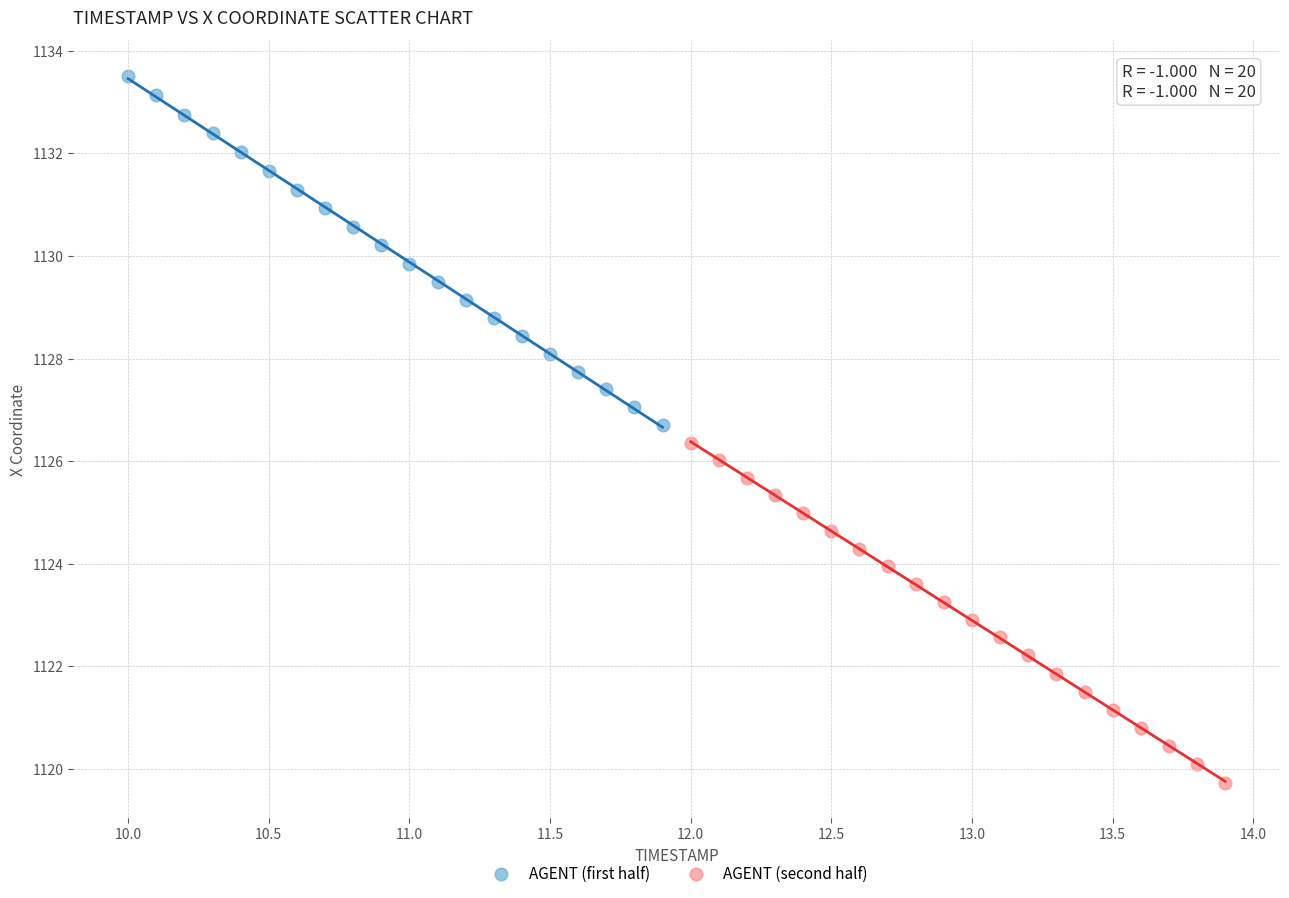

What are all the series names shown in the legend?

AGENT (first half), AGENT (second half)